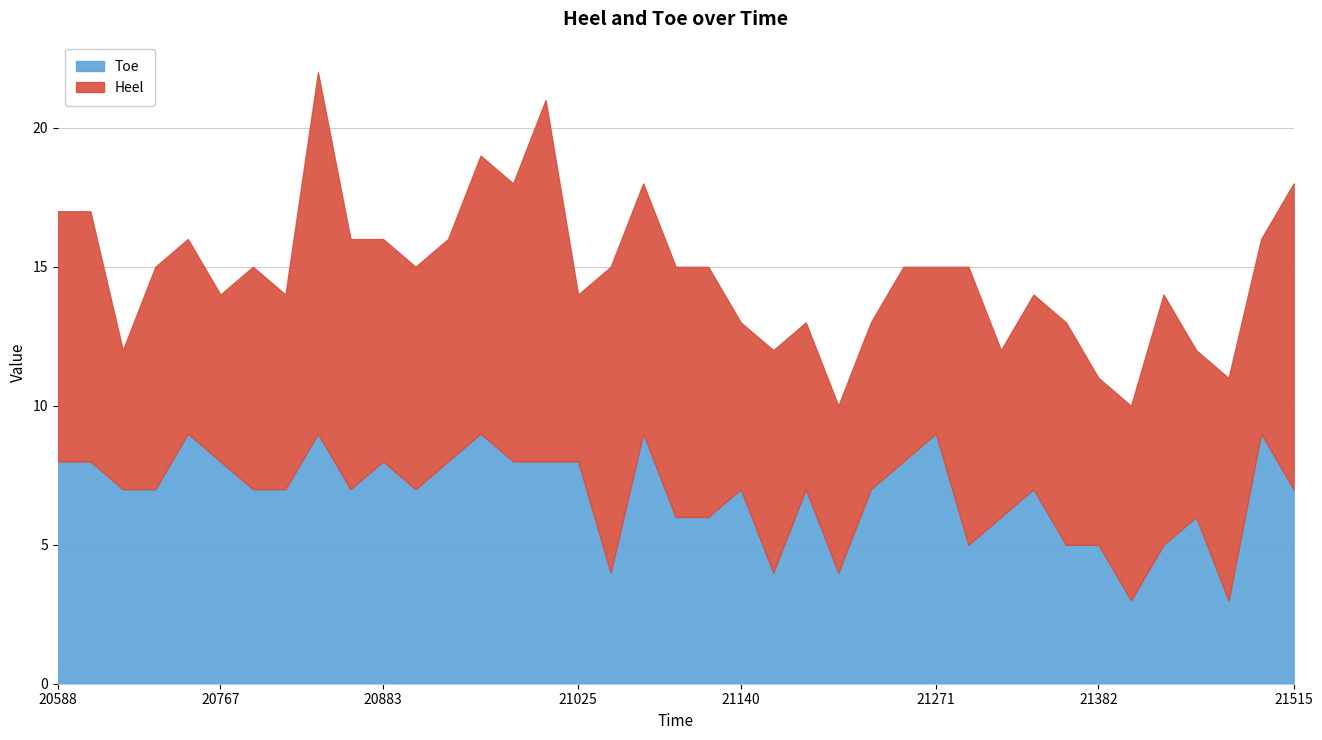

Reading left to right, list all the values displayed in this chart.

Heel: 9	9	5	8	7	6	8	7	13	9	8	8	8	10	10	13	6	11	9	9	9	6	8	6	6	6	7	6	10	6	7	8	6	7	9	6	8	7	11
Toe: 8	8	7	7	9	8	7	7	9	7	8	7	8	9	8	8	8	4	9	6	6	7	4	7	4	7	8	9	5	6	7	5	5	3	5	6	3	9	7